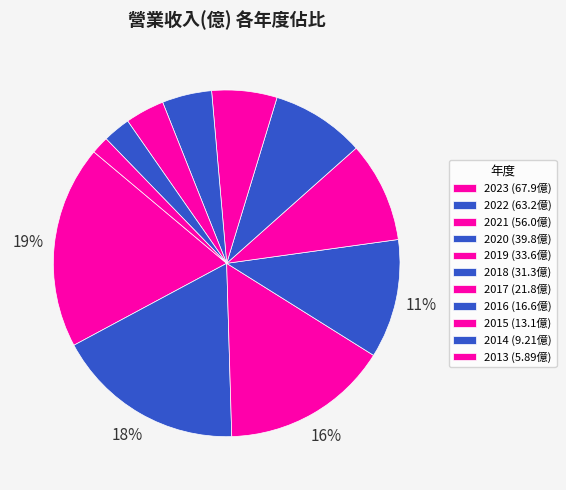

Combined, what portion of the pie is 2019 and 2022?

27.0%